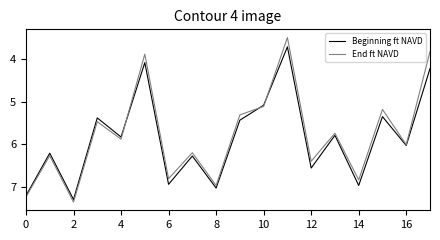

What is the maximum value shown in the chart?

7.4